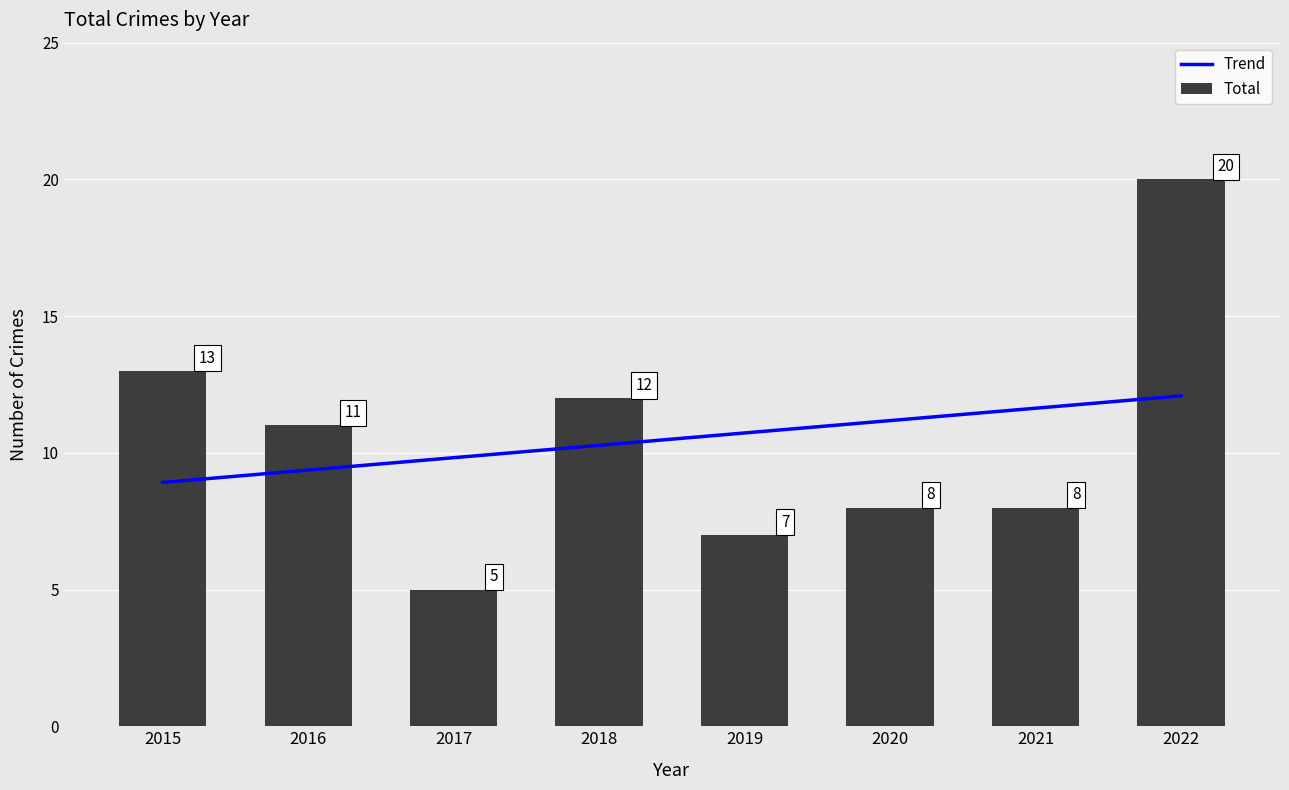

What is the sum of the values at 2016 and 2022?

31